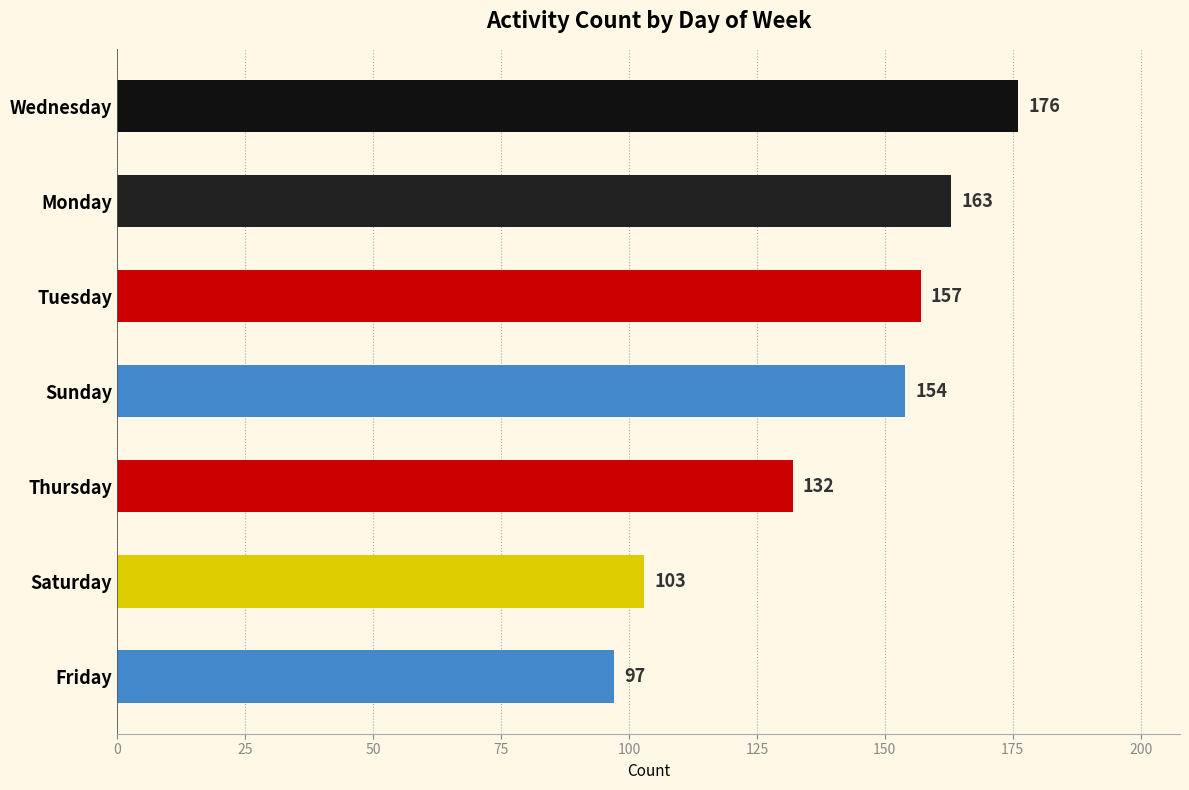

Reading top to bottom, what are all the values shown in this chart?

176	163	157	154	132	103	97